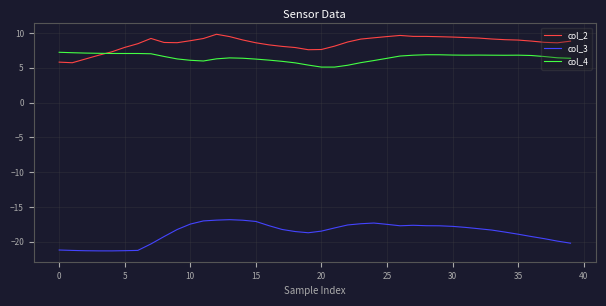

What is the maximum value shown in the chart?

9.8